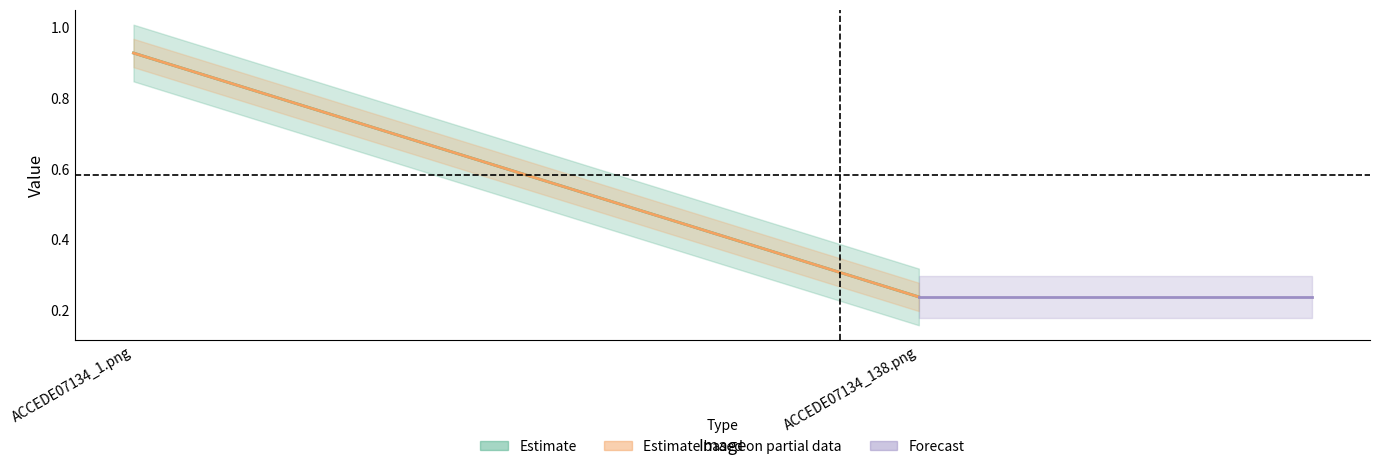

What is the value of the 1st point from the left?

0.9